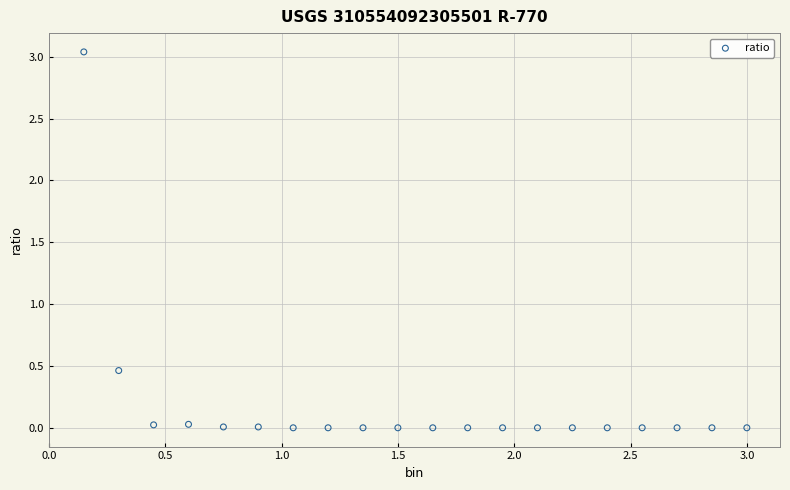

What is the range of X values (max minus min)?

2.9